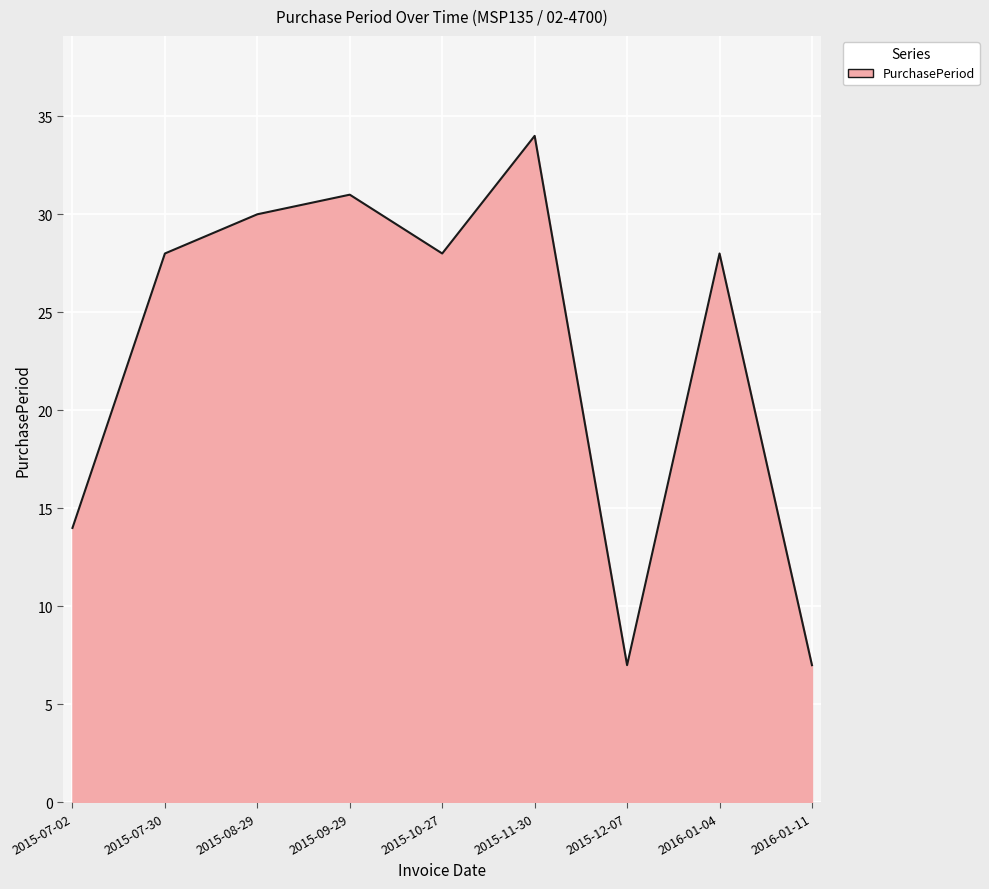

Where is the data nearest to the value 20?

2015-07-02